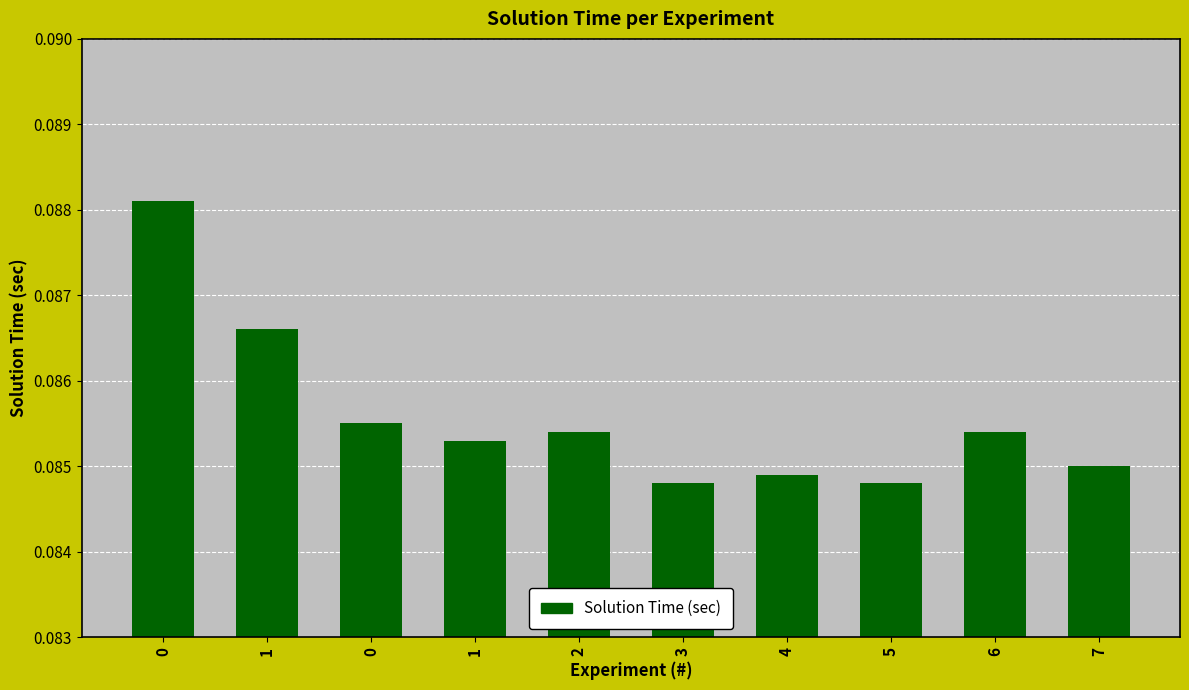

How many distinct data groups are displayed?

1